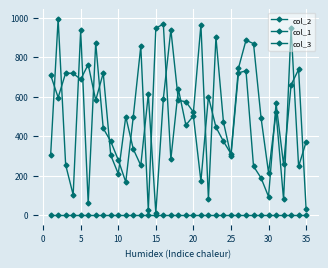

How many series are shown in this chart?

3